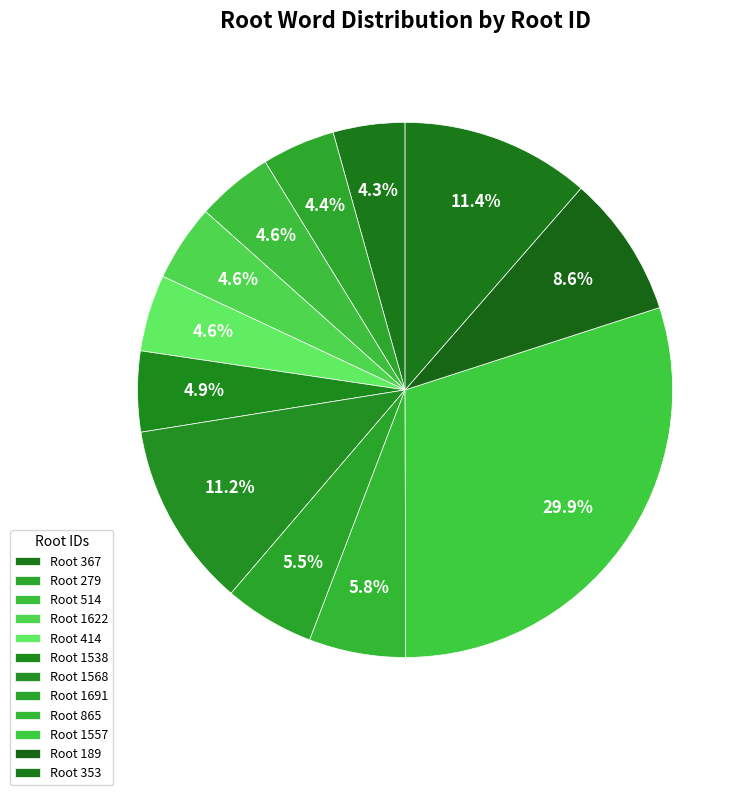

How many slices are in this pie chart?

12